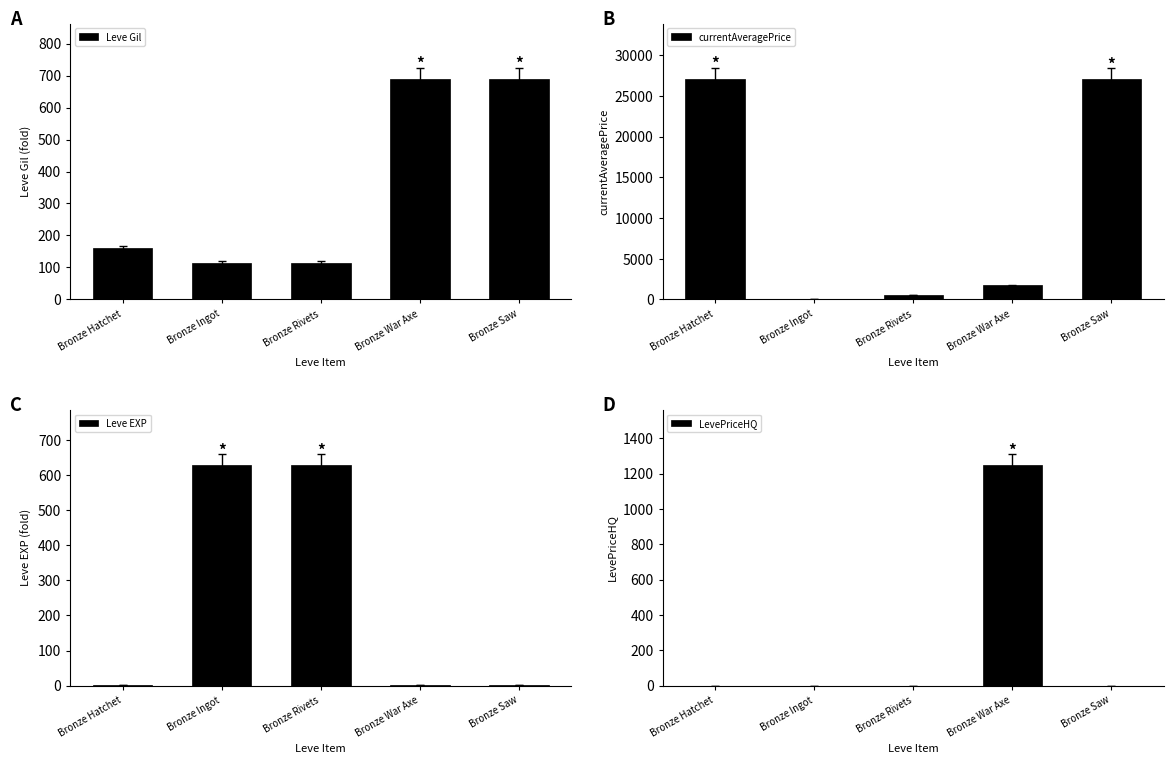

Rank the series at Bronze Saw from highest to lowest value.

currentAveragePrice, Leve Gil, Leve EXP, LevePriceHQ